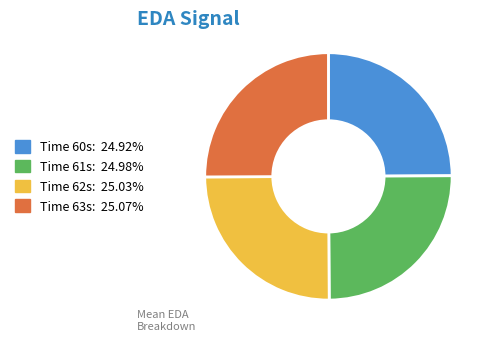

Does any single category account for the majority?

No